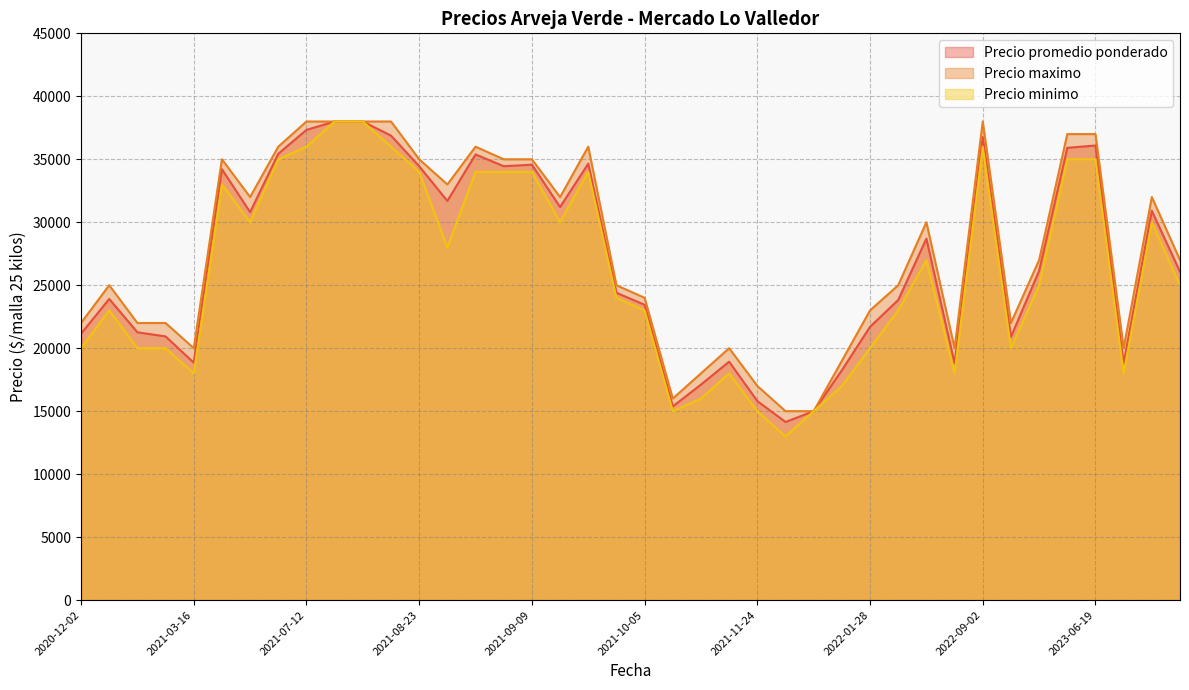

Does the chart display data point markers on the line(s)?

No